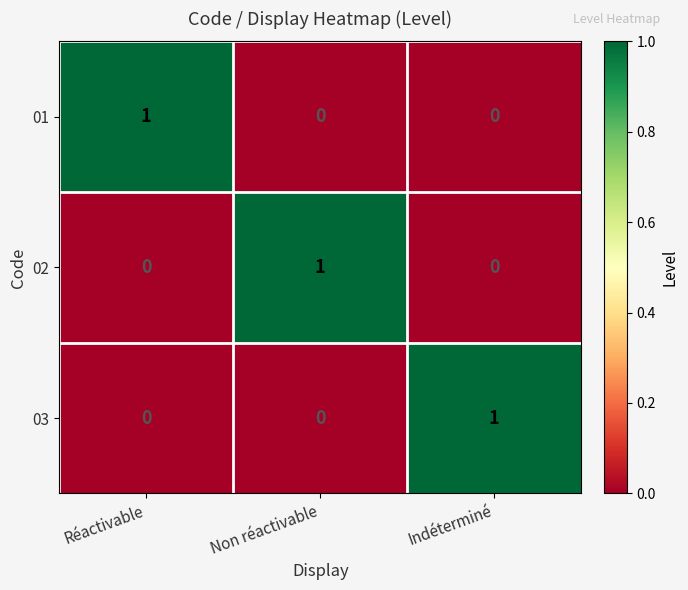

At how many categories does at least one series exceed 0?

3